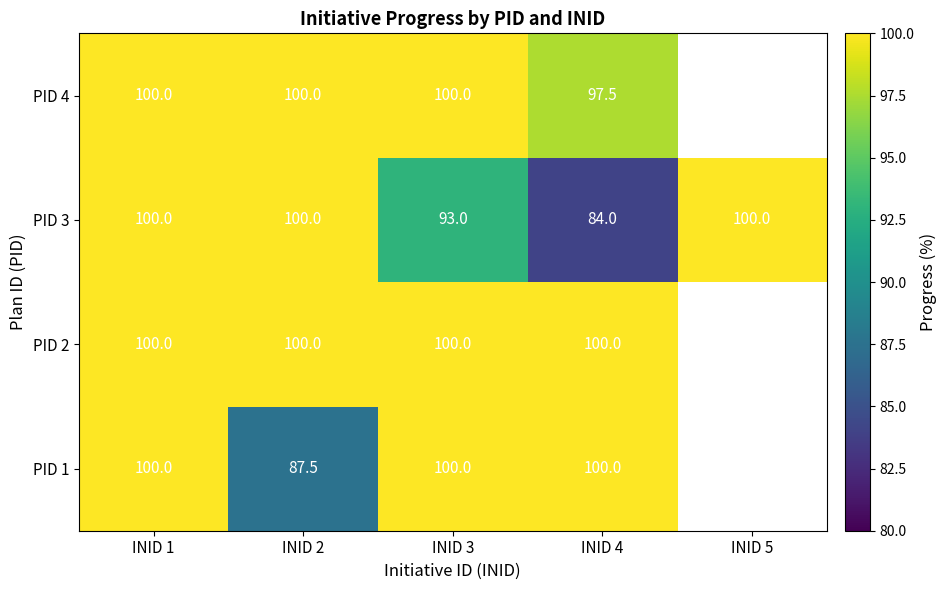

What is the maximum value for PID 3?

100.0